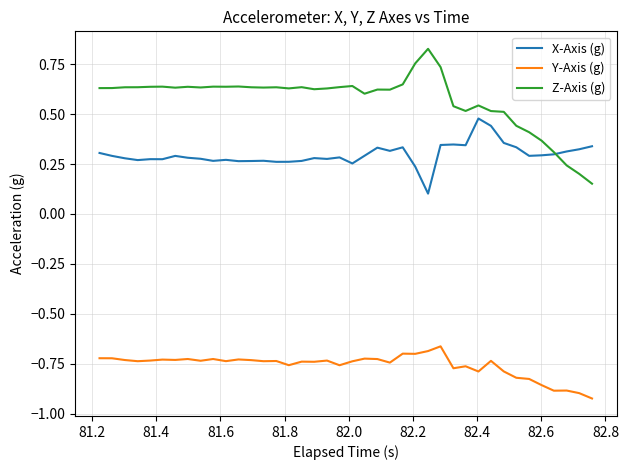

Which series has the largest range (max minus min)?

Z-Axis (g)